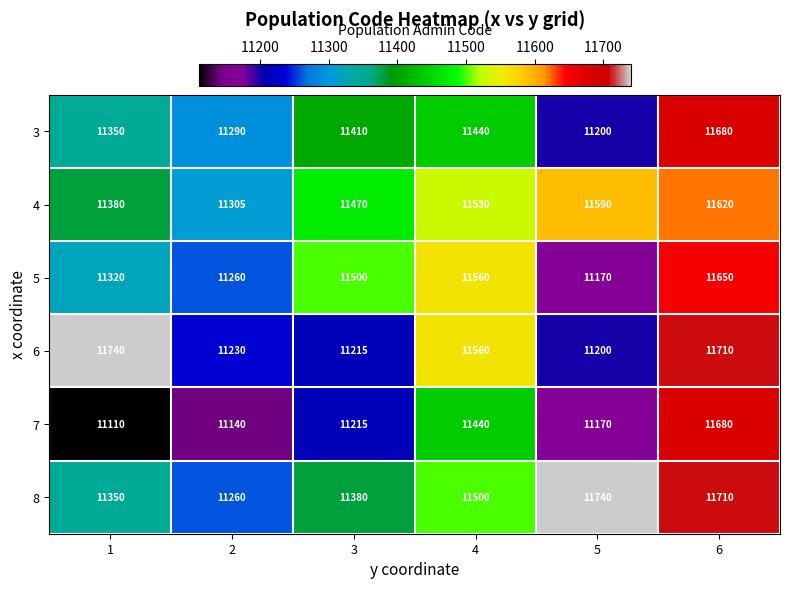

What is the total value across all series at 1?

68250